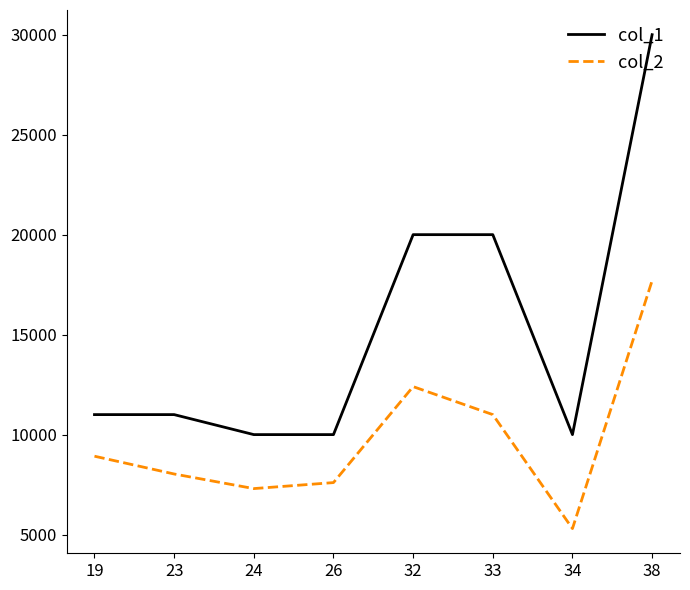

True or false: col_1 and col_2 cross at least once.

False